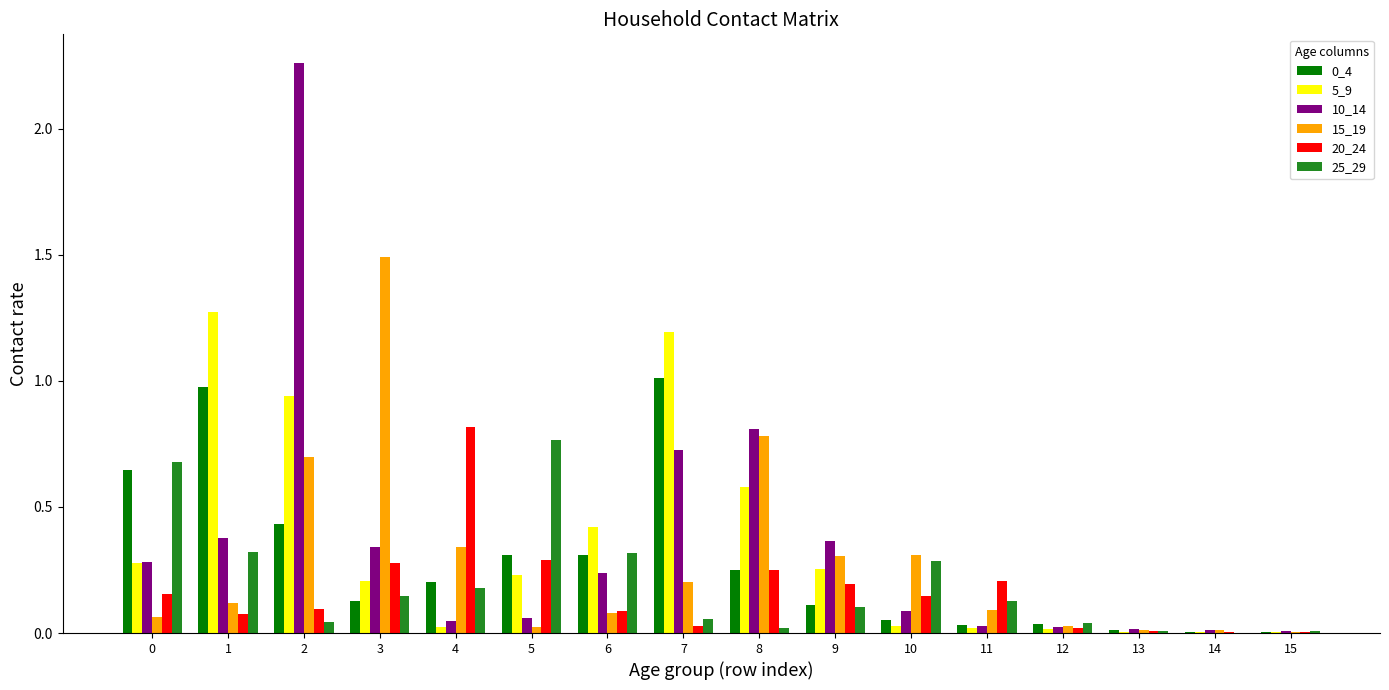

The value of 0_4 at 3 is 0.1. True or false?

True